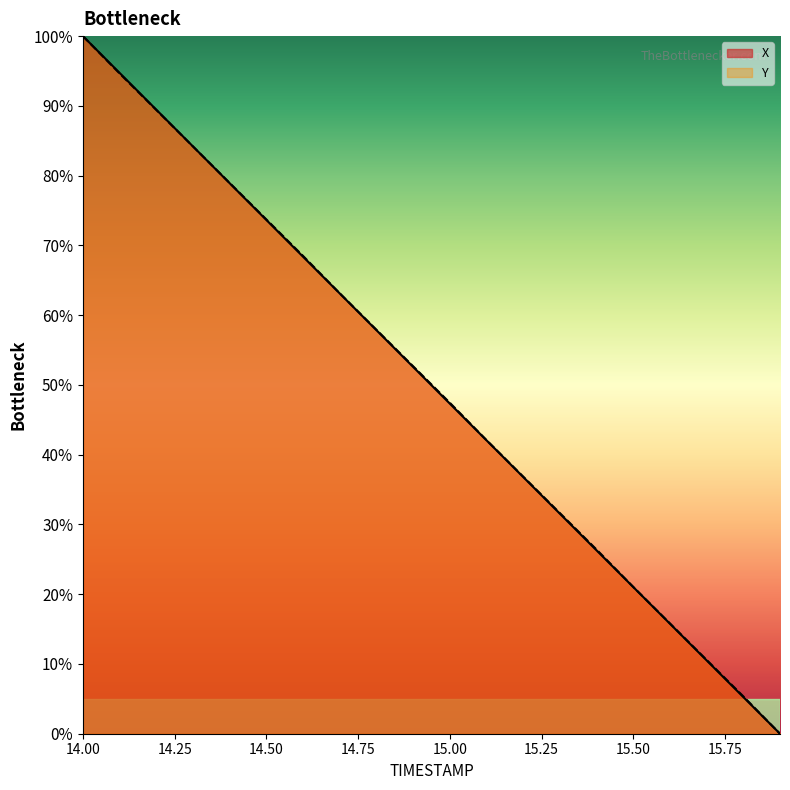

True or false: Y has a value of 20.2 at 14.50.

False